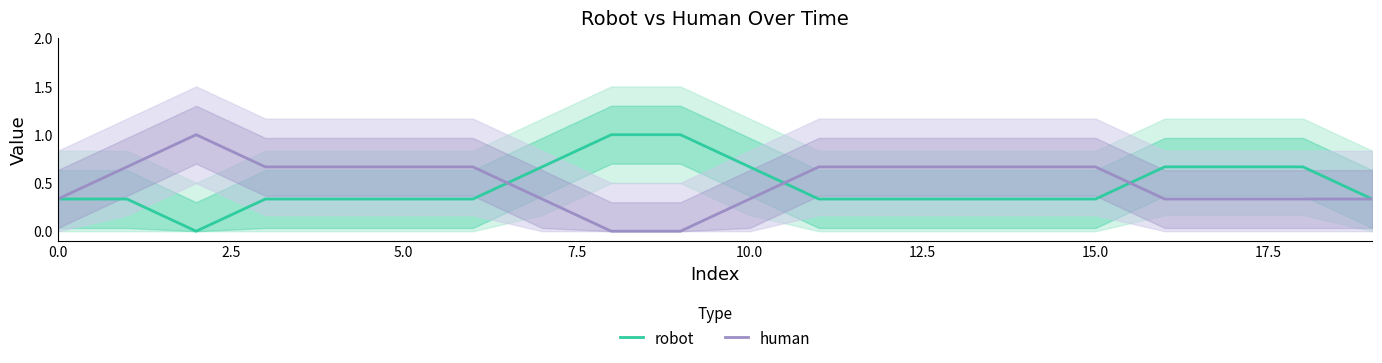

Which series changed the most between 0.0 and 11?

human